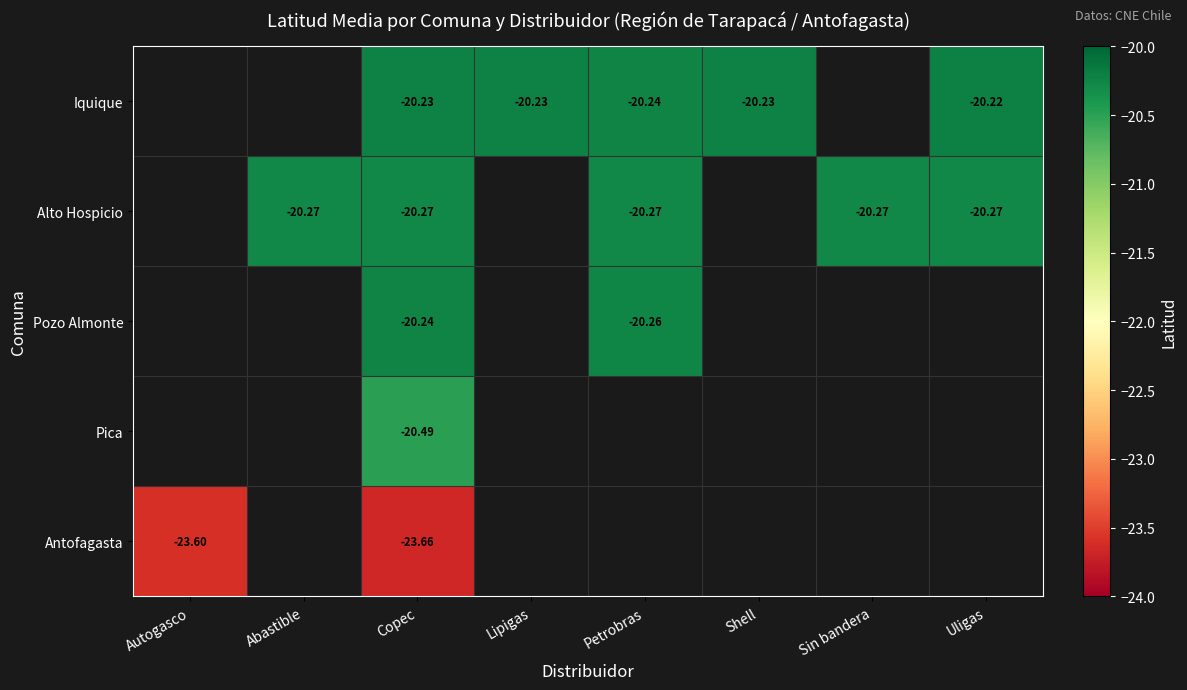

Is the value of Alto Hospicio at Petrobras greater than the value of Iquique at Copec?

No